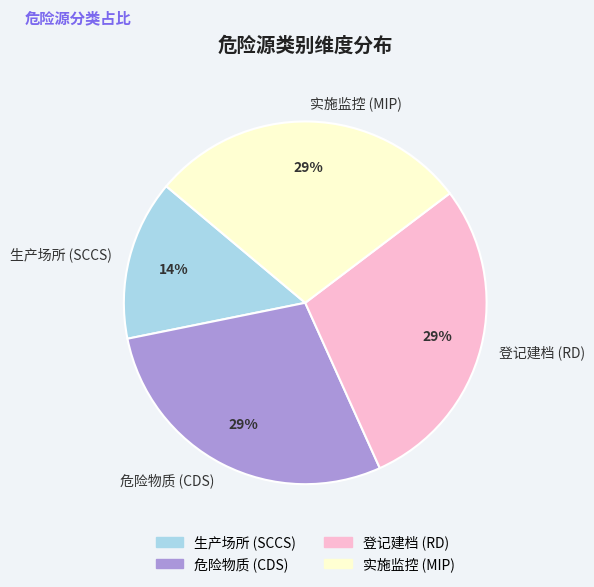

Is it true that 登记建档 (RD) is 29% of the pie?

True